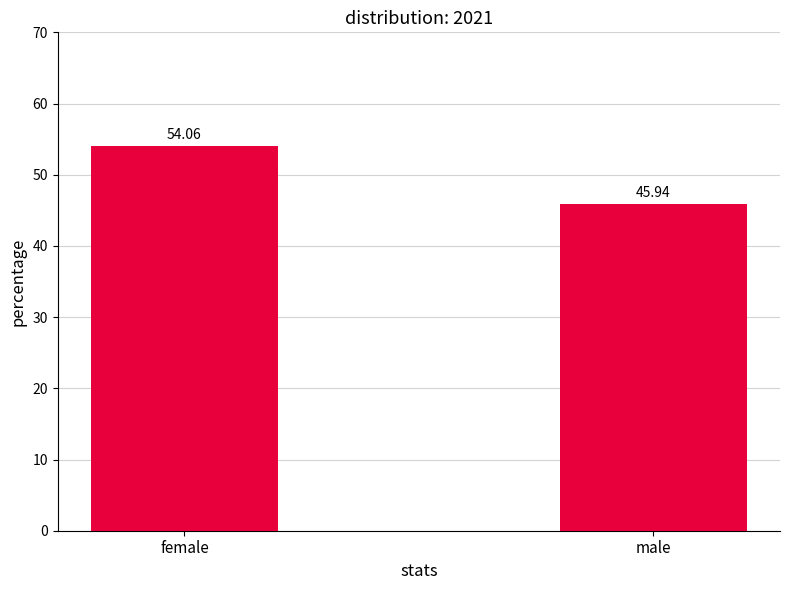

What is the value of the 1st bar from the left?

54.1